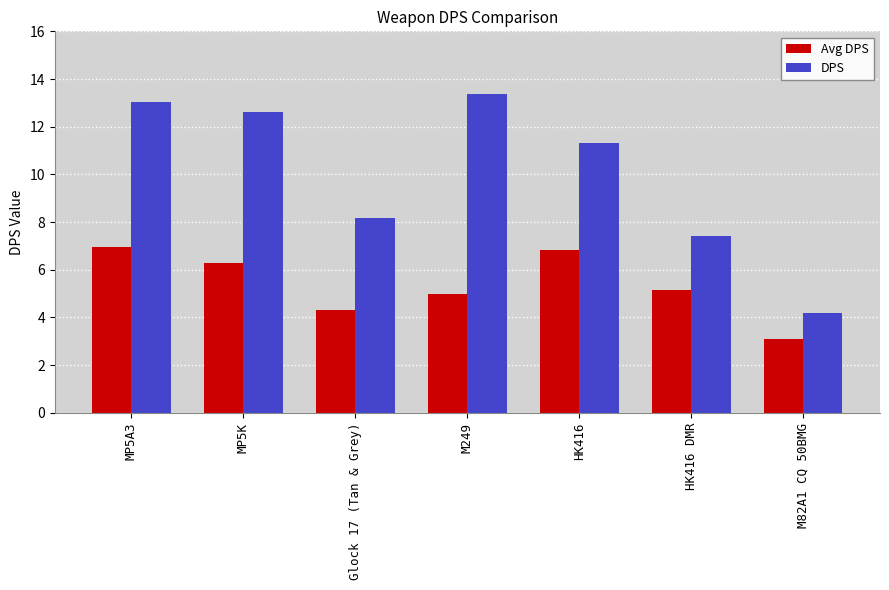

Where does the DPS series first go above 11?

MP5A3